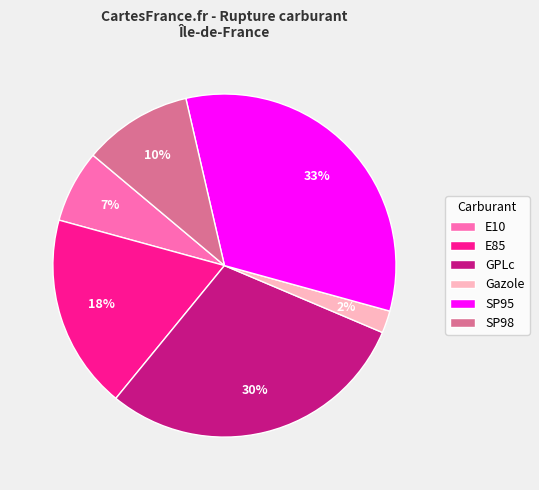

To the nearest percent, what is the average slice percentage?

17%